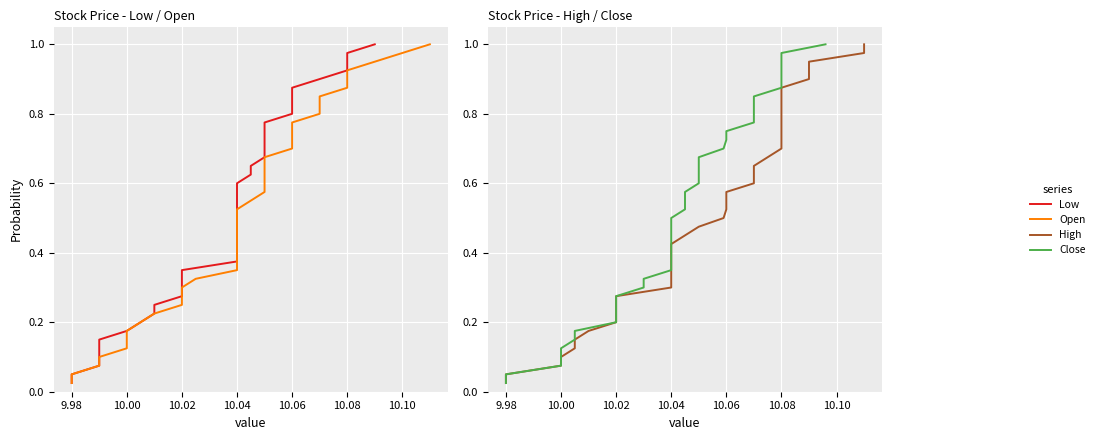

Reading left to right, extract all data points from this chart.

Low: 0.0	0.1	0.1	0.1	0.1	0.1	0.2	0.2	0.2	0.2	0.3	0.3	0.3	0.3	0.4	0.4	0.4	0.5	0.5	0.5	0.5	0.6	0.6	0.6	0.6	0.7	0.7	0.7	0.7	0.8	0.8	0.8	0.8	0.8	0.9	0.9	0.9	0.9	1.0	1.0
Open: 0.0	0.1	0.1	0.1	0.1	0.1	0.2	0.2	0.2	0.2	0.3	0.3	0.3	0.3	0.4	0.4	0.4	0.5	0.5	0.5	0.5	0.6	0.6	0.6	0.6	0.7	0.7	0.7	0.7	0.8	0.8	0.8	0.8	0.8	0.9	0.9	0.9	0.9	1.0	1.0
High: 0.0	0.1	0.1	0.1	0.1	0.1	0.2	0.2	0.2	0.2	0.3	0.3	0.3	0.3	0.4	0.4	0.4	0.5	0.5	0.5	0.5	0.6	0.6	0.6	0.6	0.7	0.7	0.7	0.7	0.8	0.8	0.8	0.8	0.8	0.9	0.9	0.9	0.9	1.0	1.0
Close: 0.0	0.1	0.1	0.1	0.1	0.1	0.2	0.2	0.2	0.2	0.3	0.3	0.3	0.3	0.4	0.4	0.4	0.5	0.5	0.5	0.5	0.6	0.6	0.6	0.6	0.7	0.7	0.7	0.7	0.8	0.8	0.8	0.8	0.8	0.9	0.9	0.9	0.9	1.0	1.0